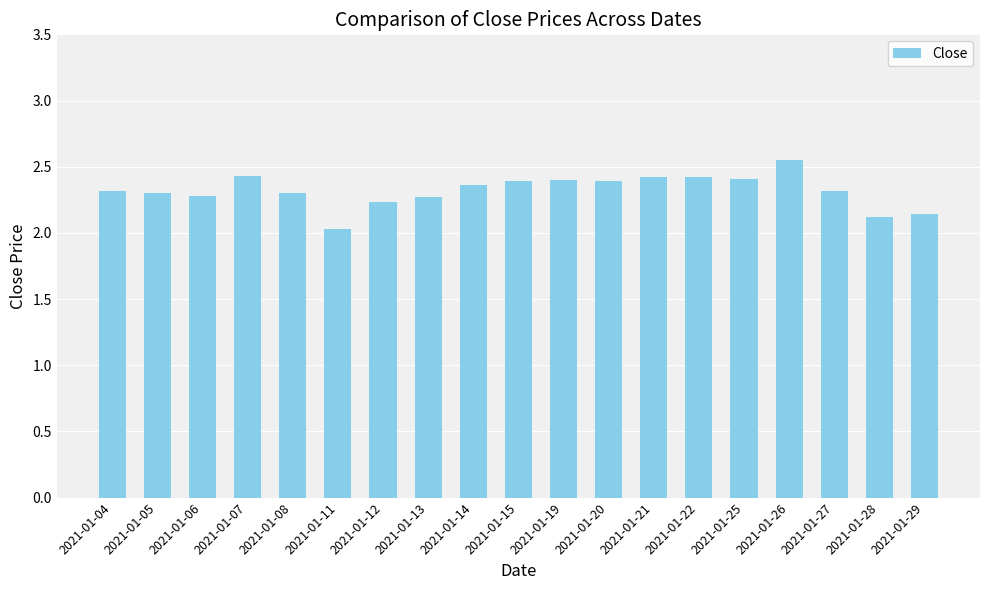

What is the change in value from 2021-01-08 to 2021-01-11?

-0.3